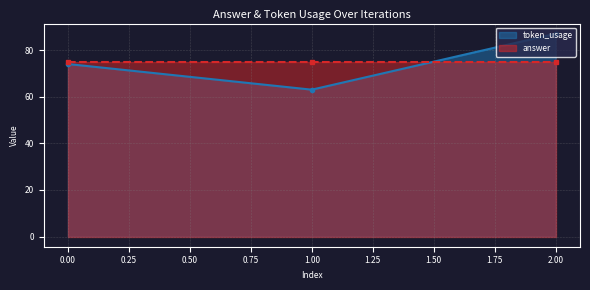

What is the highest value of the token_usage series?

87